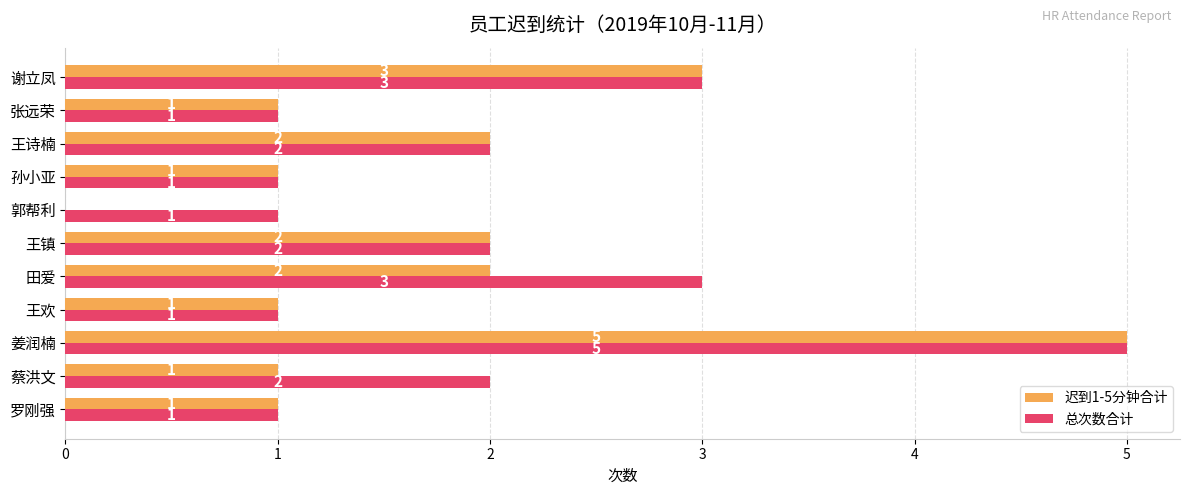

What are all the series names shown in the legend?

迟到1-5分钟合计, 总次数合计